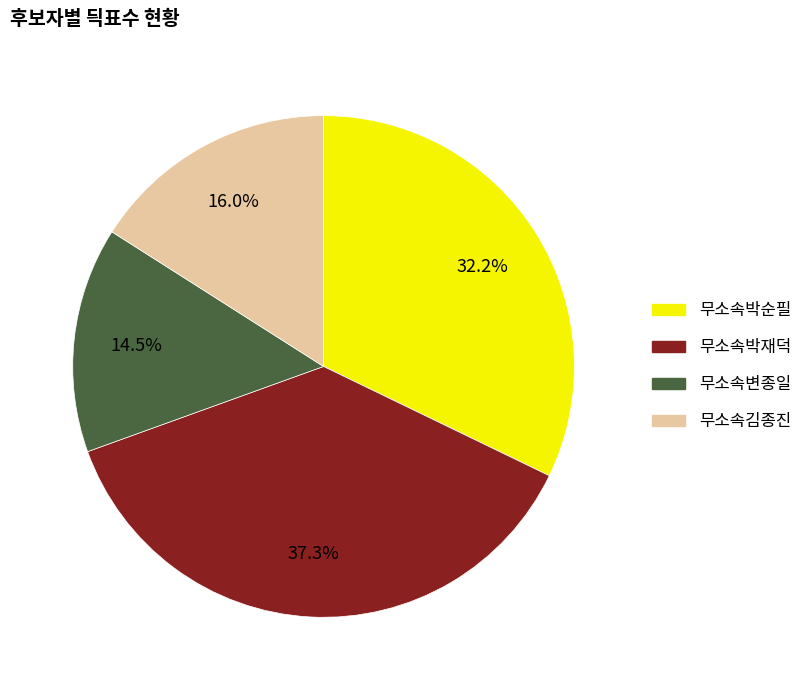

To the nearest percent, what is the average slice percentage?

25%